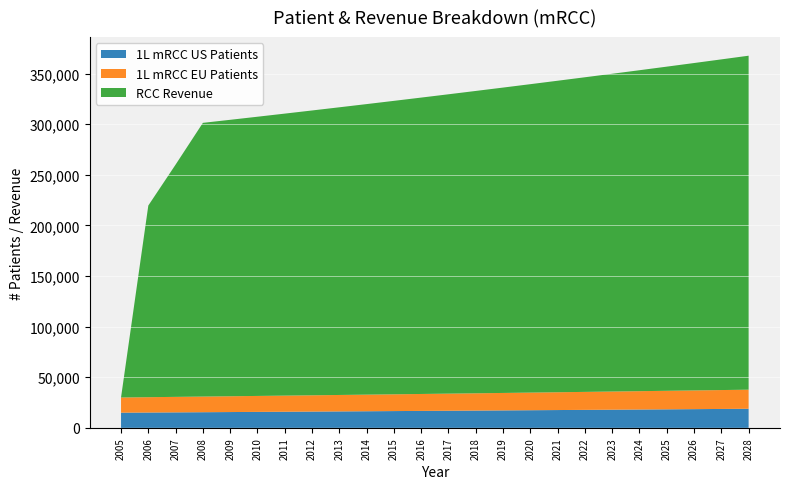

Reading left to right, transcribe all the data shown in this chart.

1L mRCC US Patients: 2005=15000.0	2006=15150.0	2007=15301.5	2008=15454.5	2009=15609.1	2010=15765.2	2011=15922.8	2012=16082.0	2013=16242.9	2014=16405.3	2015=16569.3	2016=16735.0	2017=16902.4	2018=17071.4	2019=17242.1	2020=17414.5	2021=17588.7	2022=17764.6	2023=17942.2	2024=18121.6	2025=18302.9	2026=18485.9	2027=18670.7	2028=18857.4
1L mRCC EU Patients: 2005=15000.0	2006=15150.0	2007=15301.5	2008=15454.5	2009=15609.1	2010=15765.2	2011=15922.8	2012=16082.0	2013=16242.9	2014=16405.3	2015=16569.3	2016=16735.0	2017=16902.4	2018=17071.4	2019=17242.1	2020=17414.5	2021=17588.7	2022=17764.6	2023=17942.2	2024=18121.6	2025=18302.9	2026=18485.9	2027=18670.7	2028=18857.4
RCC Revenue: 2005=0.0	2006=189375.0	2007=229522.5	2008=270454.0	2009=273158.6	2010=275890.1	2011=278649.0	2012=281435.5	2013=284249.9	2014=287092.4	2015=289963.3	2016=292862.9	2017=295791.6	2018=298749.5	2019=301737.0	2020=304754.4	2021=307801.9	2022=310879.9	2023=313988.7	2024=317128.6	2025=320299.9	2026=323502.9	2027=326737.9	2028=330005.3